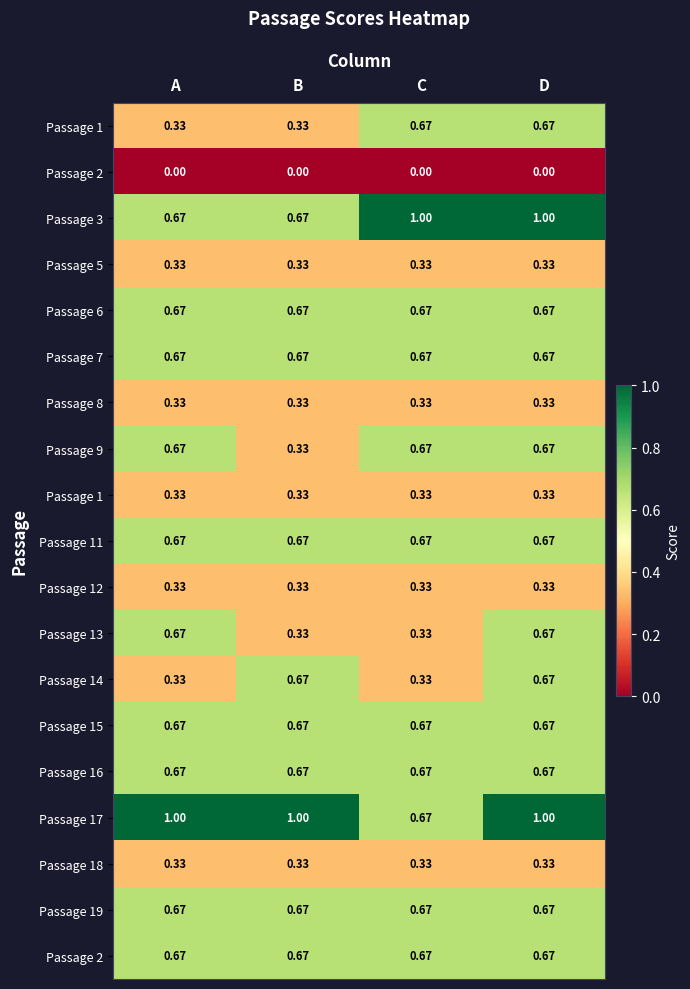

At which category is the sum across all series the highest?

D